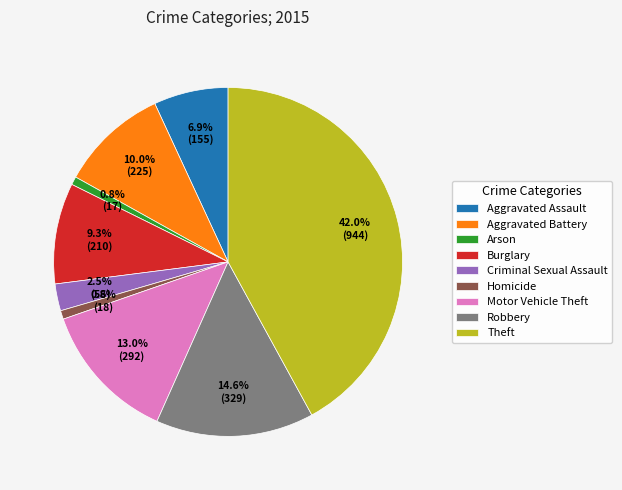

Which category has the biggest portion of the pie?

Theft